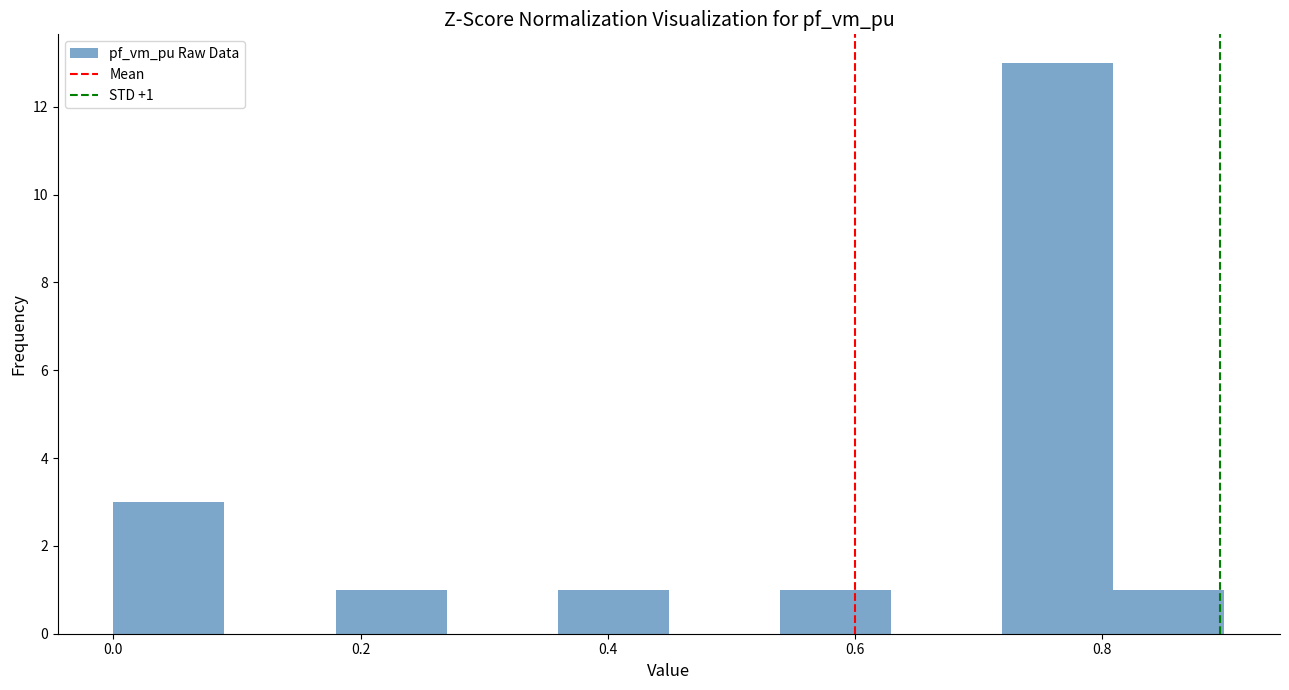

Over which range of the x-axis is the bar tallest?

0.72 to 0.80